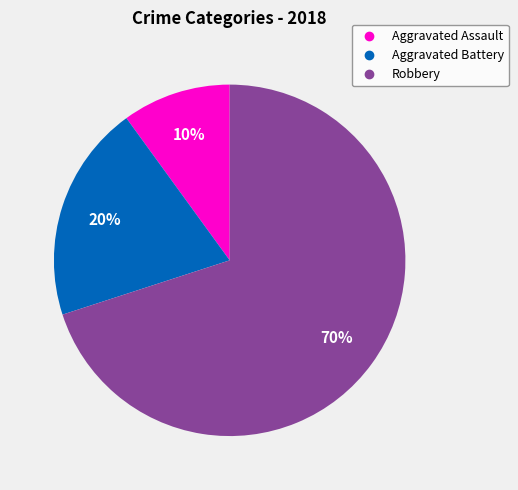

Does Robbery account for over 50% of the chart?

Yes